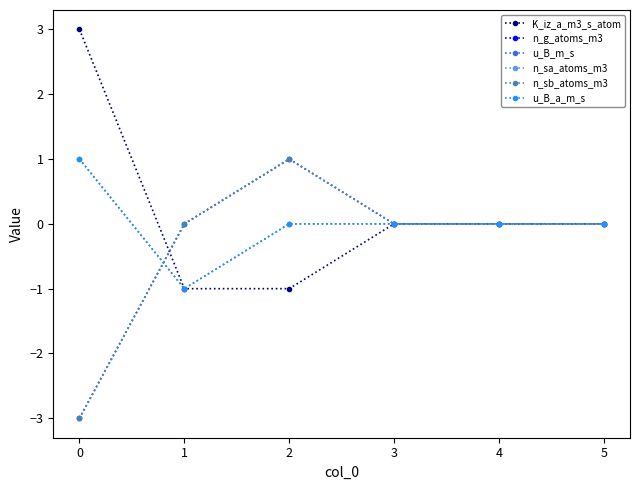

Is this an area chart (filled region under the line)?

No